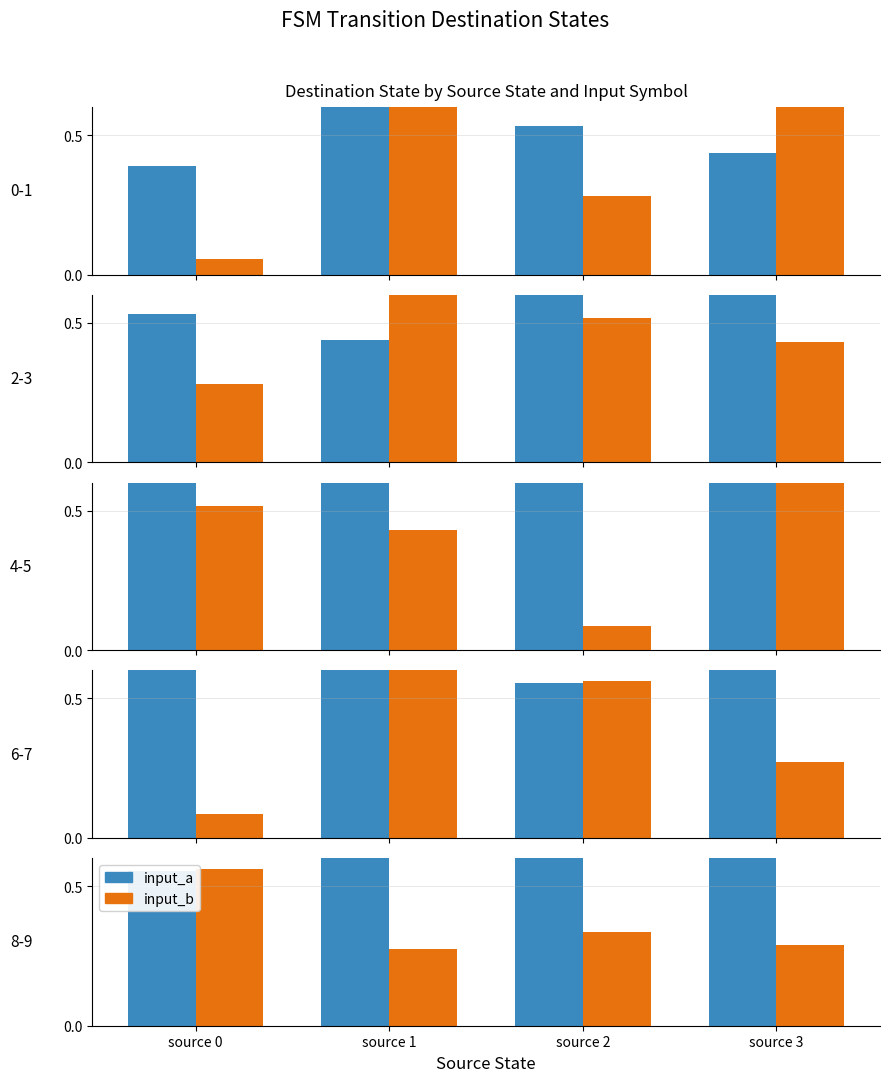

What is the average value of the input_b series?

0.4